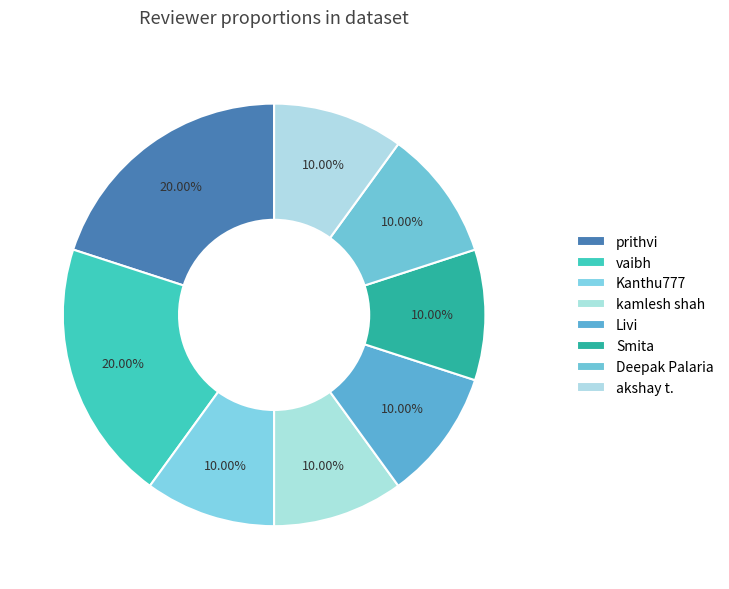

How many slices are in this pie chart?

8